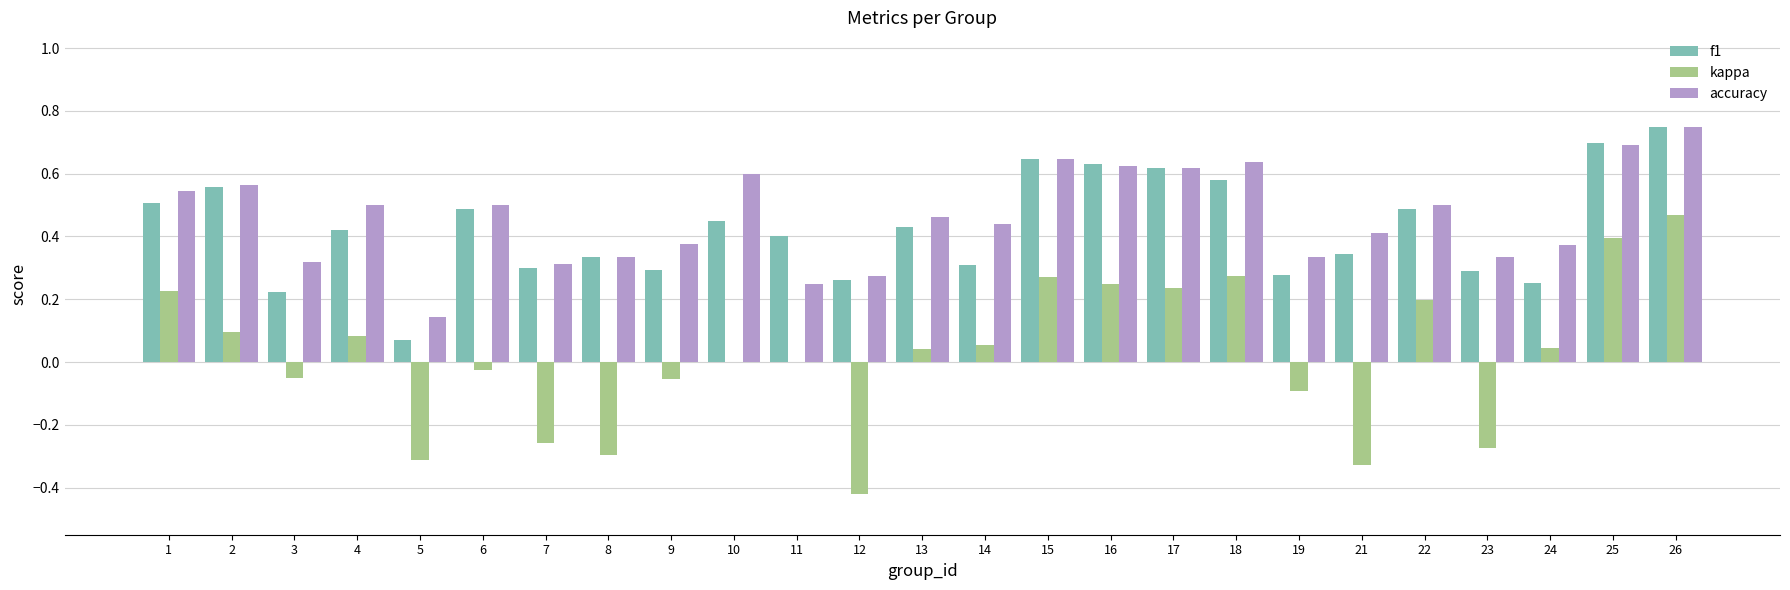

The value of accuracy at 14 is 0.4. True or false?

True